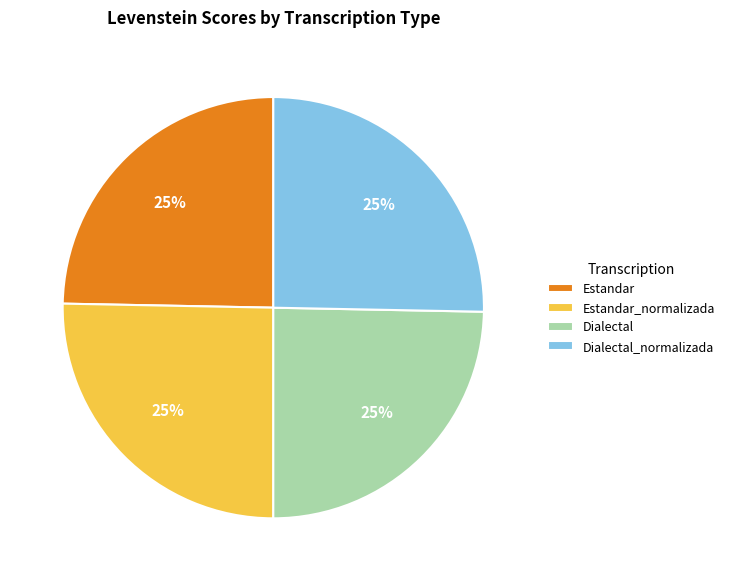

To the nearest percent, what is the combined percentage of Estandar and Estandar_normalizada?

50%